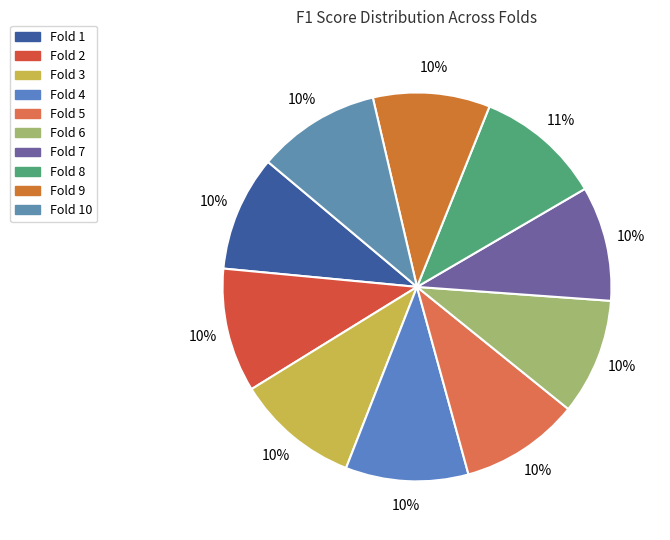

Which slice is the smallest?

Fold 7